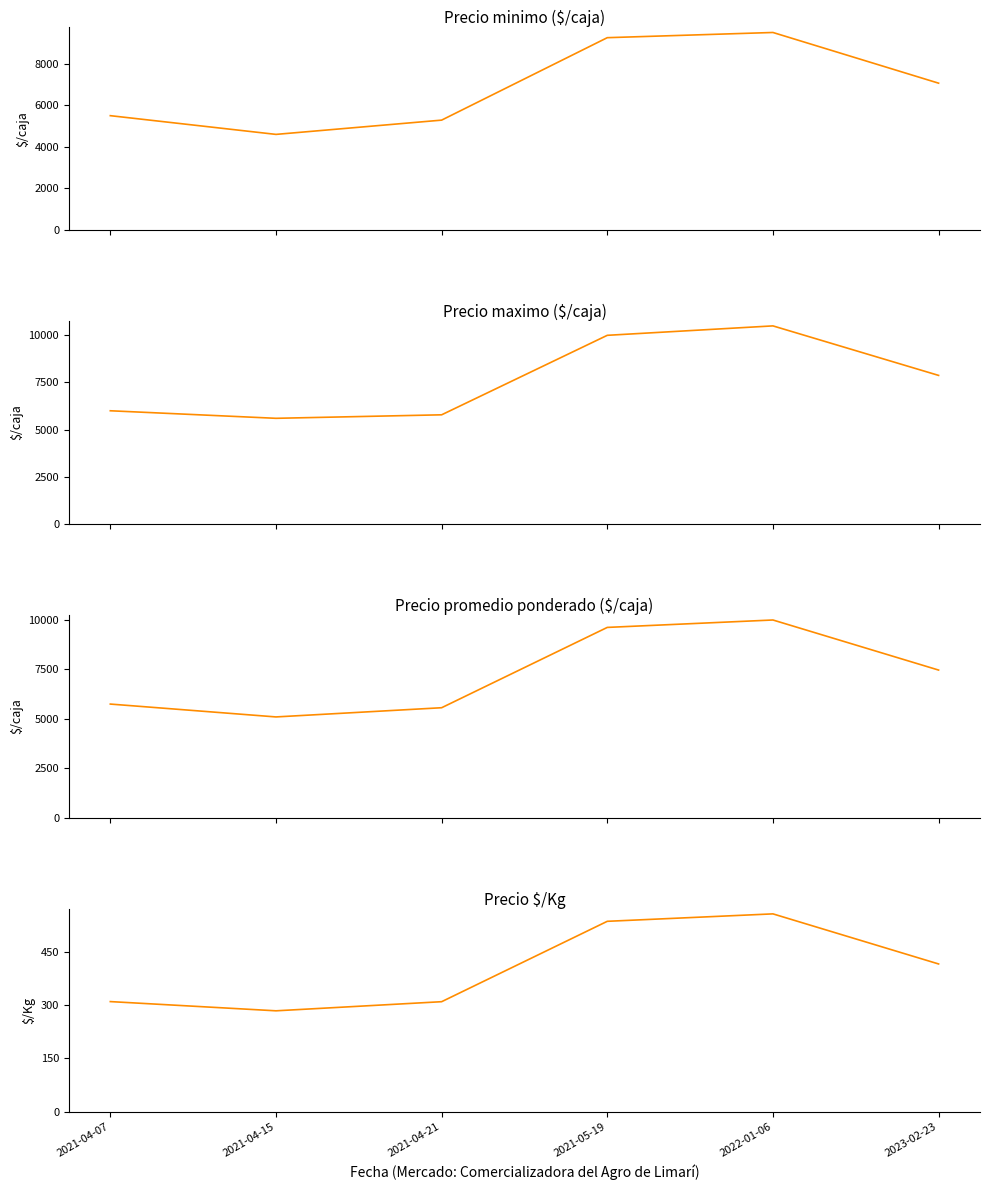

True or false: Precio $/Kg and Precio maximo intersect in this chart.

False